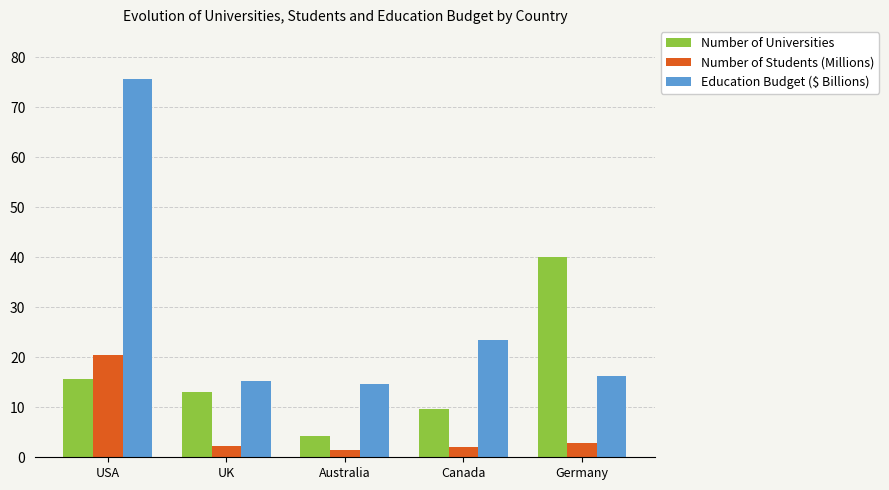

Which series changed the most between USA and Canada?

Education Budget ($ Billions)